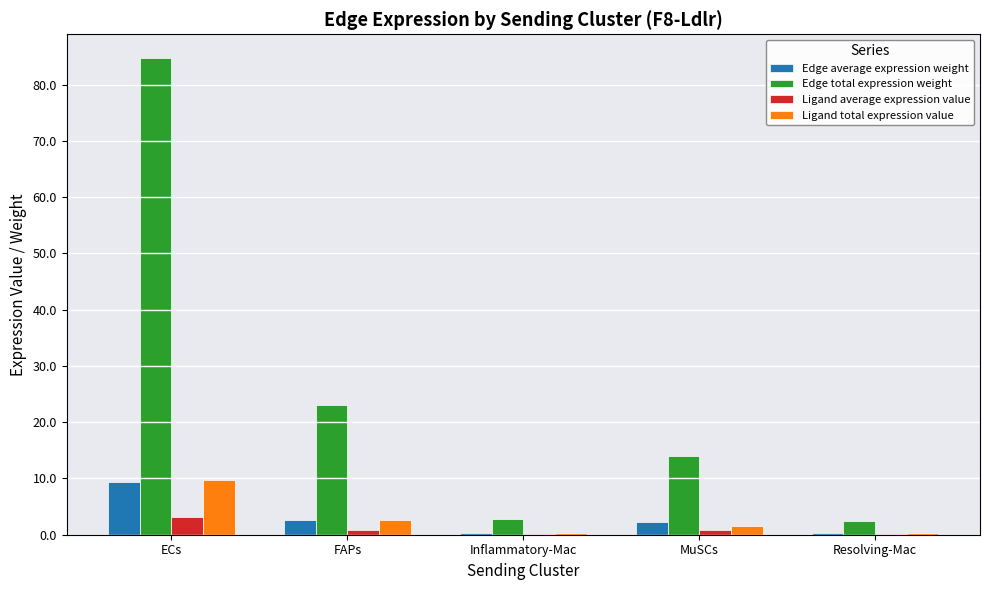

Between FAPs and Resolving-Mac, which series saw the biggest shift?

Edge total expression weight